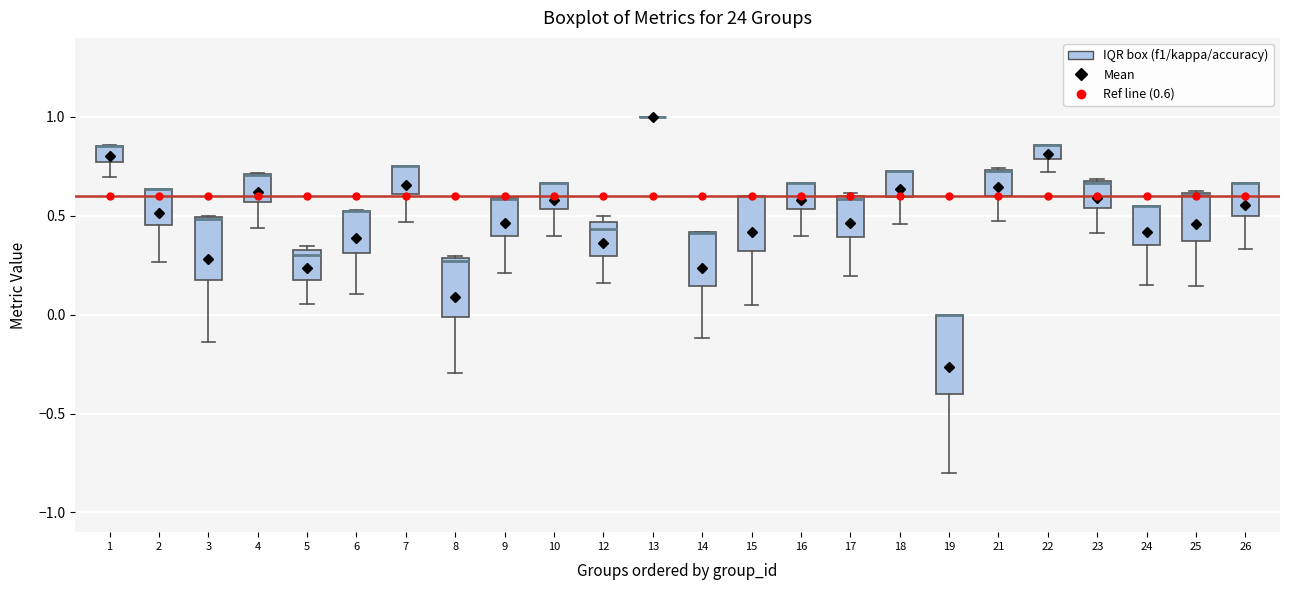

Where does the lower whisker of the box at x = 18 end on the y-axis? The values are not printed on the chart, so give them approximately, as read against the axis.

0.45